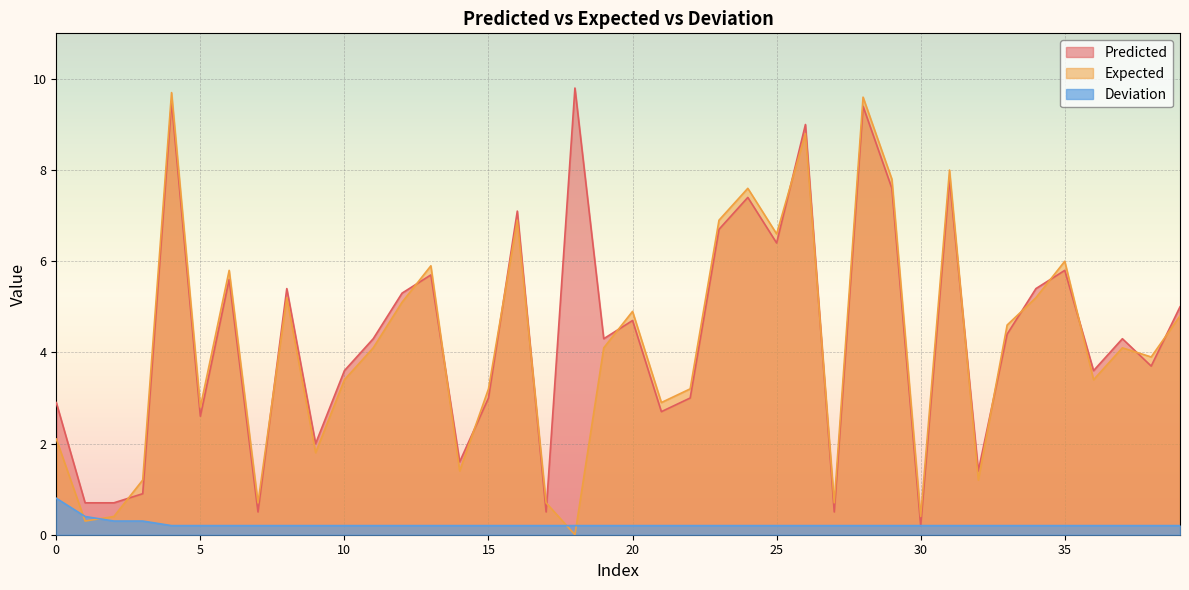

Reading right to left, list all the values displayed in this chart.

Predicted: 5.0	3.7	4.3	3.6	5.8	5.4	4.4	1.4	7.8	0.2	7.6	9.4	0.5	9.0	6.4	7.4	6.7	3.0	2.7	4.7	4.3	9.8	0.5	7.1	3.0	1.6	5.7	5.3	4.3	3.6	2.0	5.4	0.5	5.6	2.6	9.5	0.9	0.7	0.7	2.9
Expected: 4.8	3.9	4.1	3.4	6.0	5.2	4.6	1.2	8.0	0.4	7.8	9.6	0.7	8.8	6.6	7.6	6.9	3.2	2.9	4.9	4.1	0.0	0.7	6.9	3.2	1.4	5.9	5.1	4.1	3.4	1.8	5.2	0.7	5.8	2.8	9.7	1.2	0.4	0.3	2.1
Deviation: 0.2	0.2	0.2	0.2	0.2	0.2	0.2	0.2	0.2	0.2	0.2	0.2	0.2	0.2	0.2	0.2	0.2	0.2	0.2	0.2	0.2	0.2	0.2	0.2	0.2	0.2	0.2	0.2	0.2	0.2	0.2	0.2	0.2	0.2	0.2	0.2	0.3	0.3	0.4	0.8